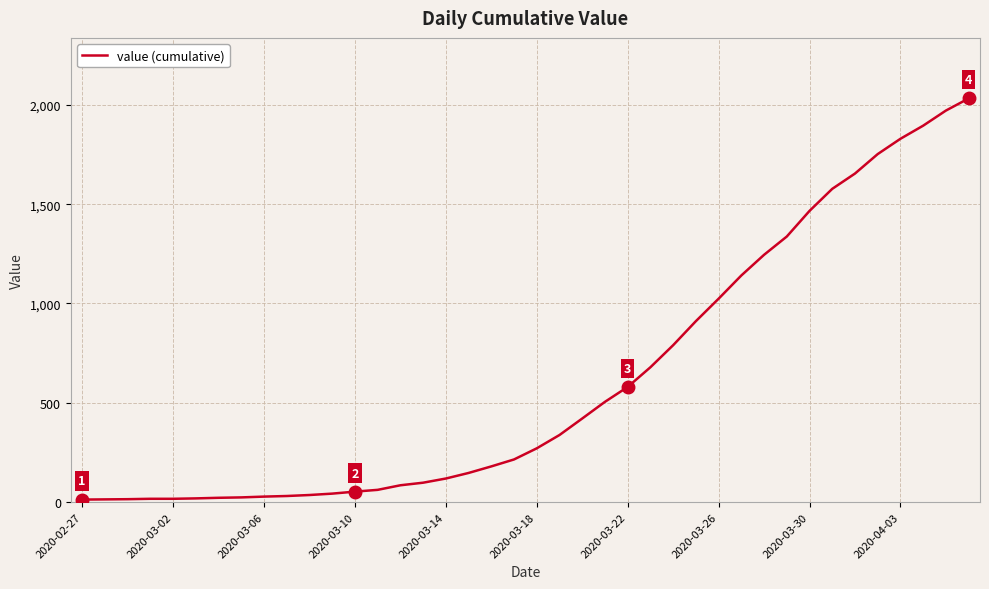

What is the difference between the maximum and minimum values?

2019